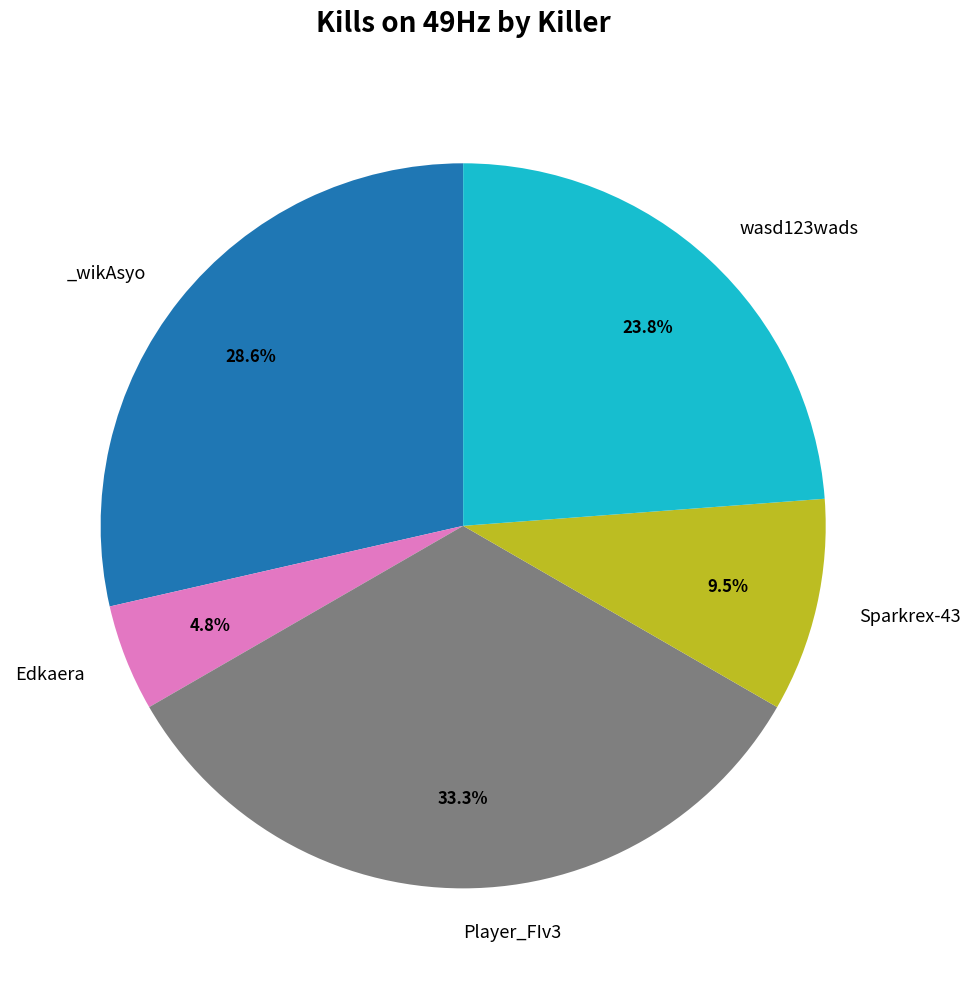

Is there any slice that represents more than half of the pie?

No